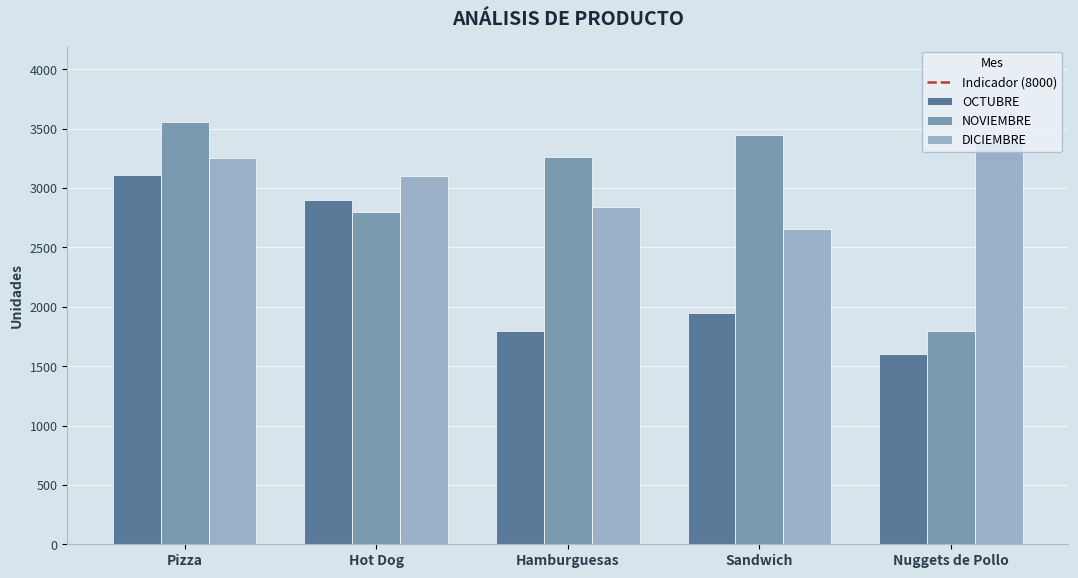

At which label is DICIEMBRE closest to 3027?

Hot Dog